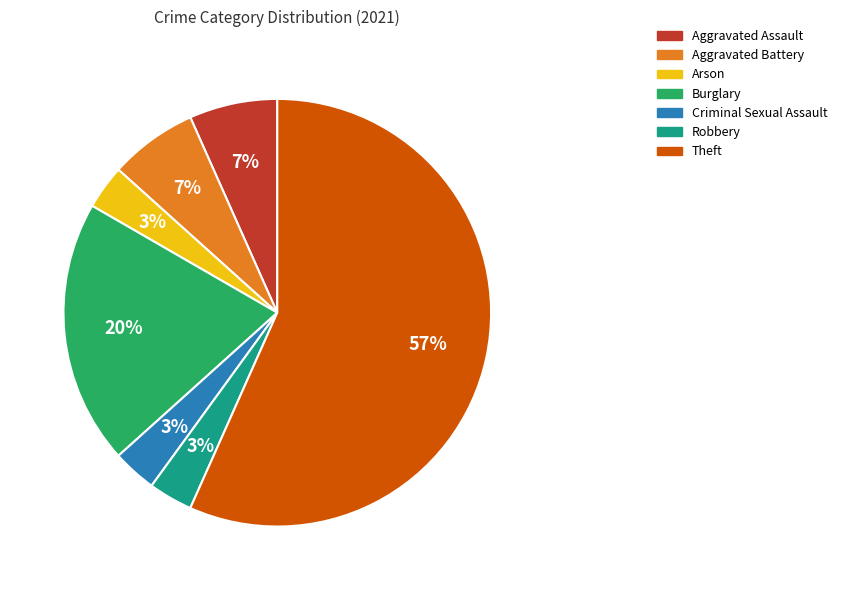

How many segments does this pie chart have?

7